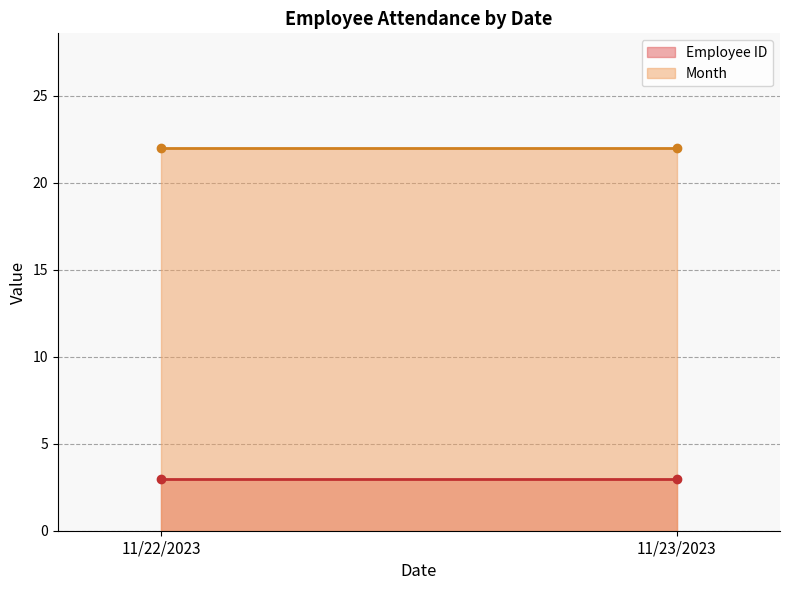

Is the value of Month at 11/22/2023 greater than the value of Employee ID at 11/23/2023?

Yes